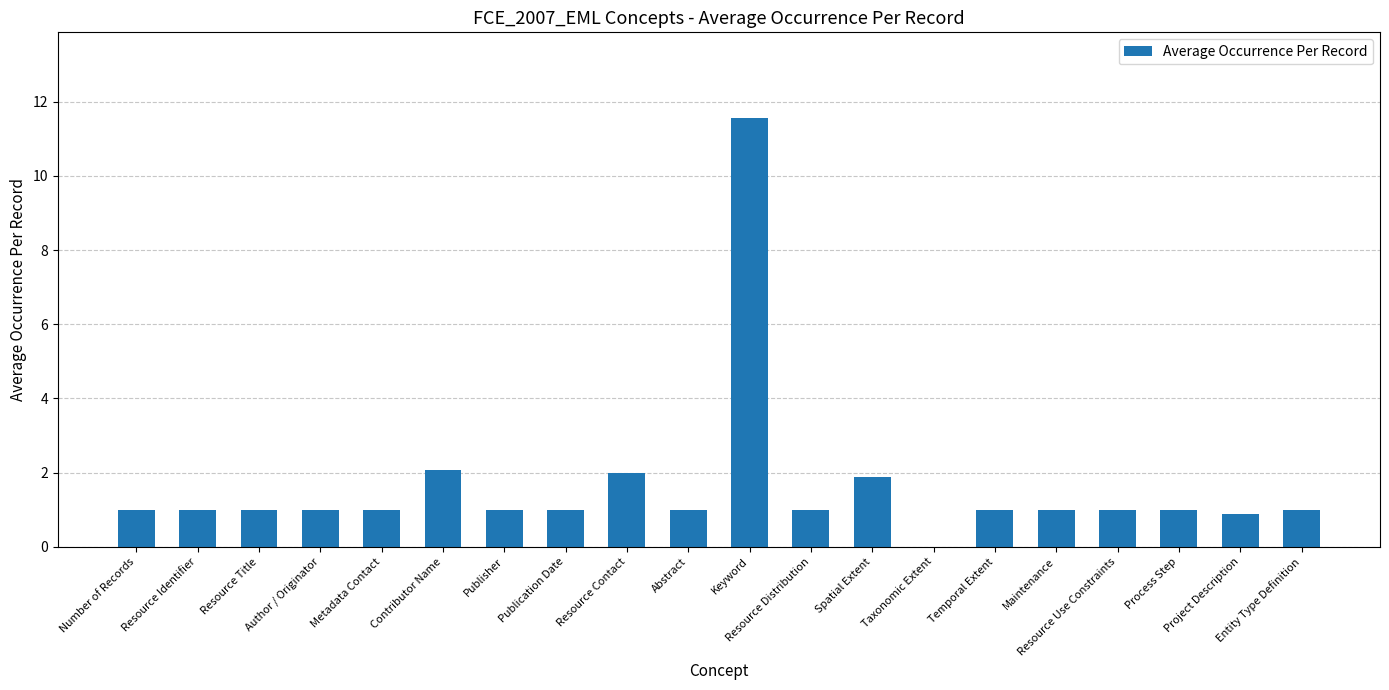

What is the maximum value shown in the chart?

11.6